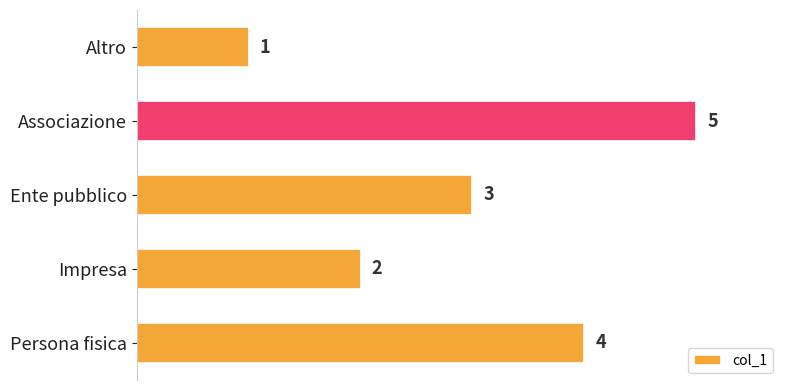

Which has a higher value, Ente pubblico or Altro?

Ente pubblico